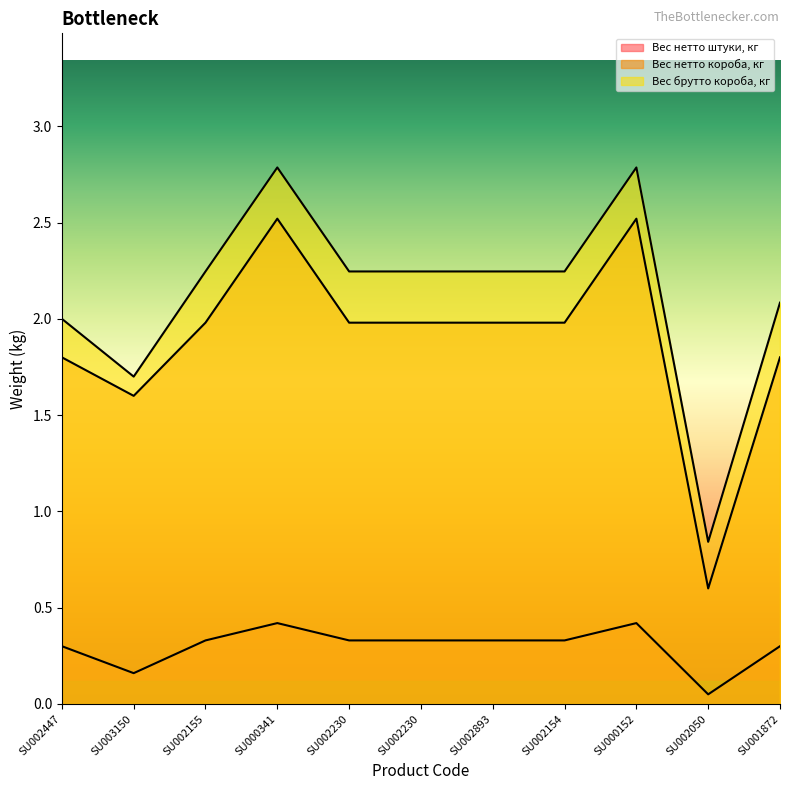

What is the total value across all series at SU000152?

5.7